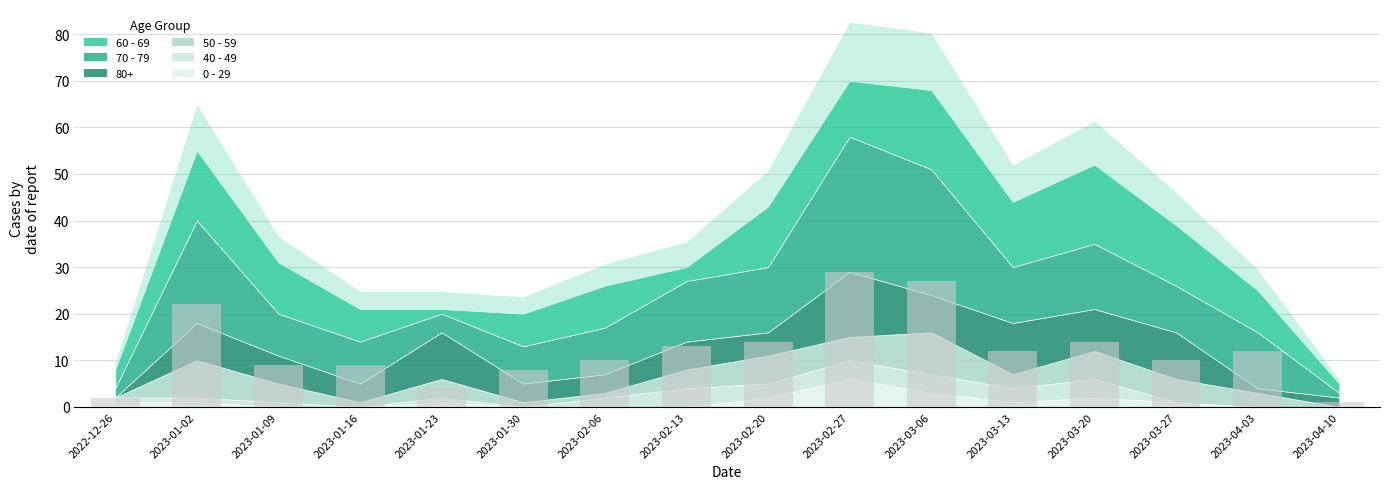

True or false: the data shows 25 at 2023-03-20.

False